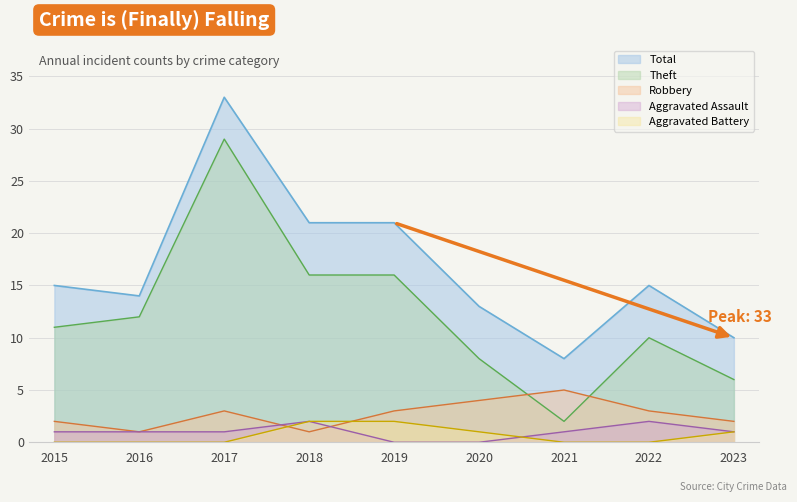

Where does the Total series first go above 15?

2017